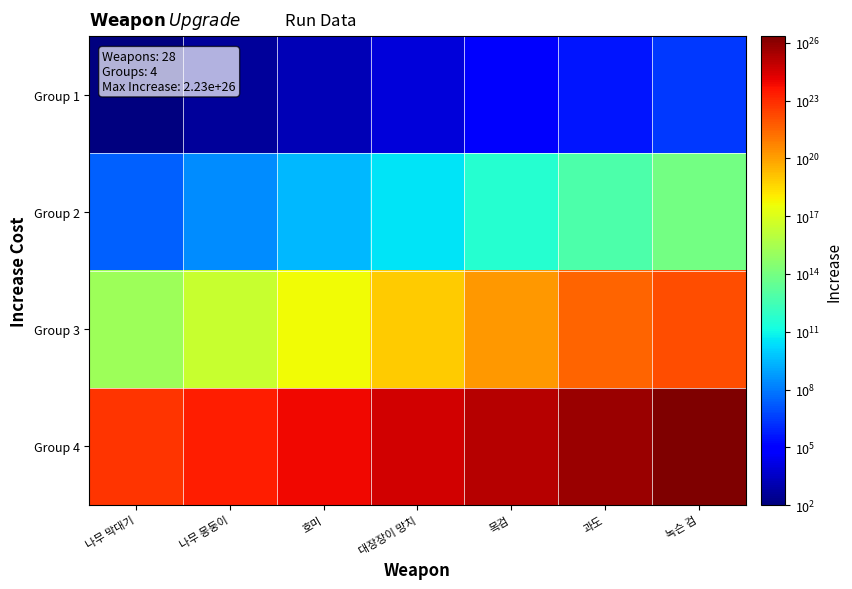

At which category is the sum across all series the highest?

녹슨 검